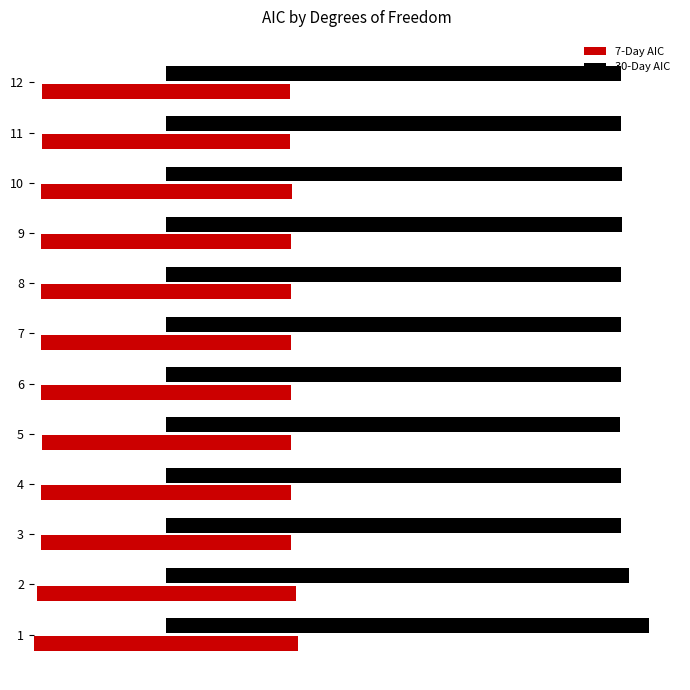

At which category does the chart reach its minimum across all series?

12